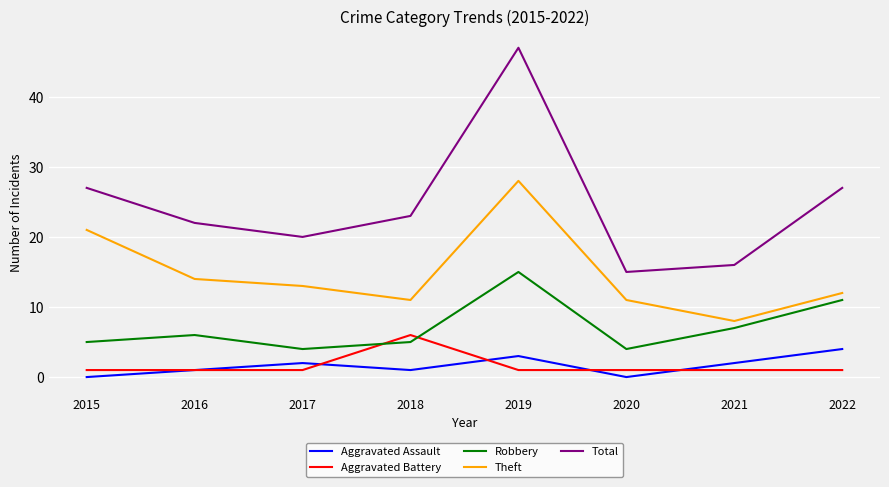

True or false: Aggravated Assault has a value of 2 at 2017.

True